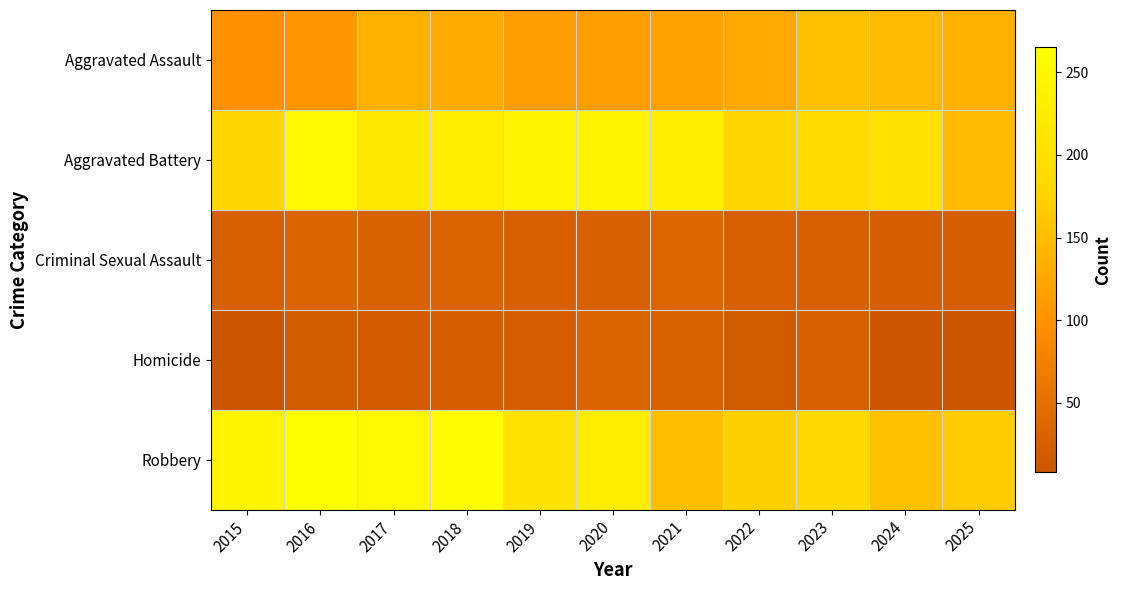

Which series changed the most between 2015 and 2020?

Aggravated Battery